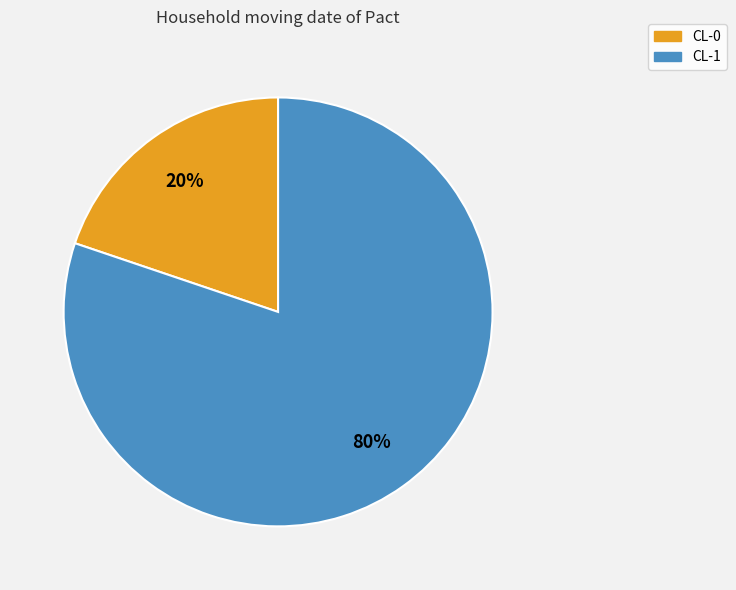

Which slice is the smallest?

CL-0